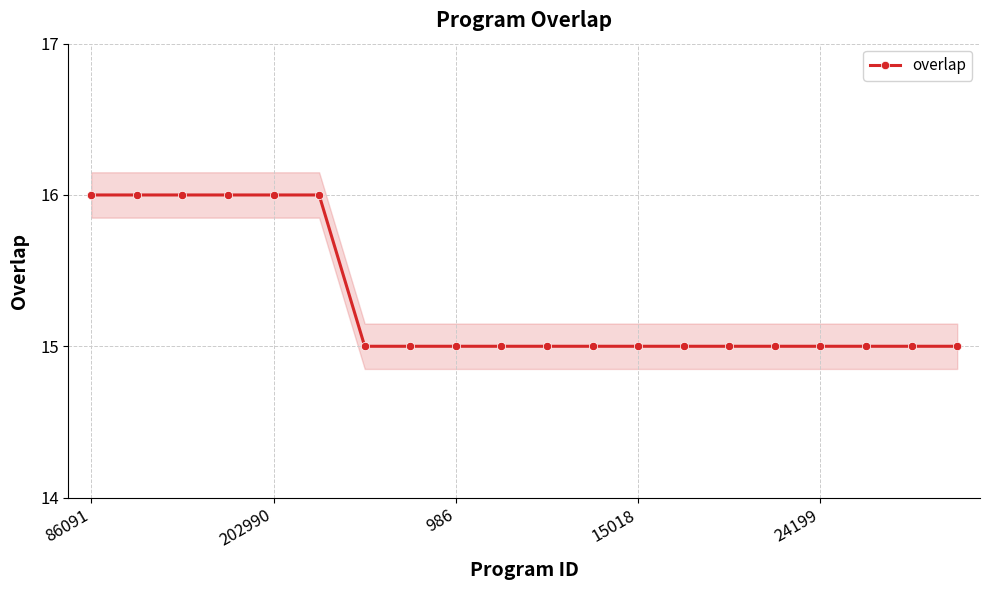

What is the label of the 9th point from the right?

11